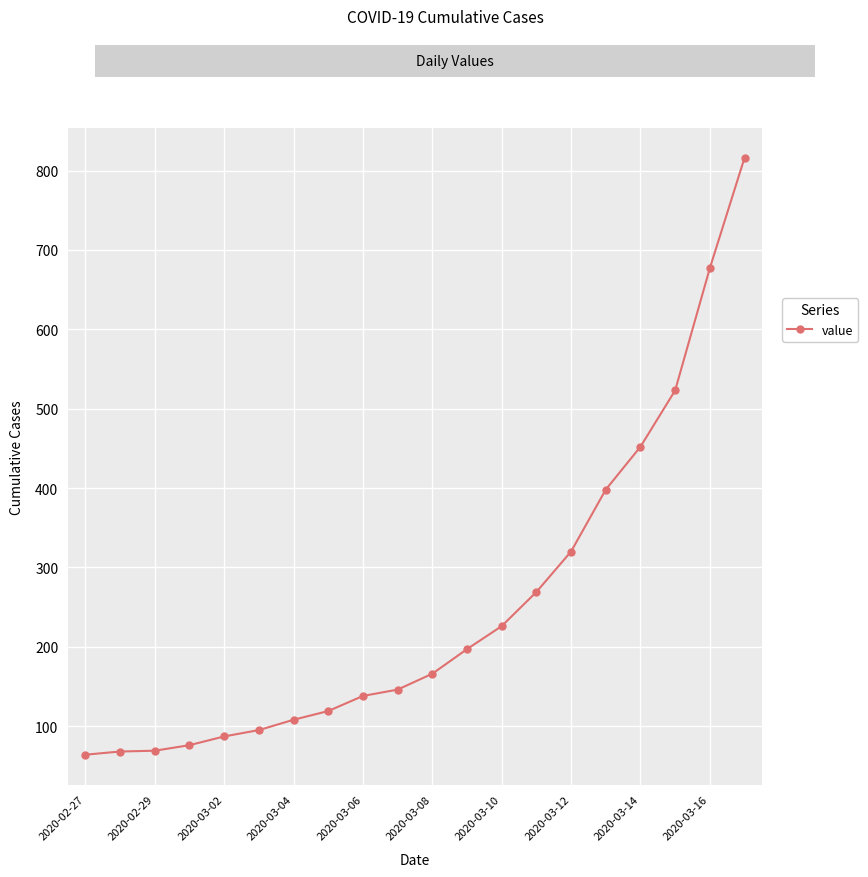

What is the value of the 10th point from the left?

146